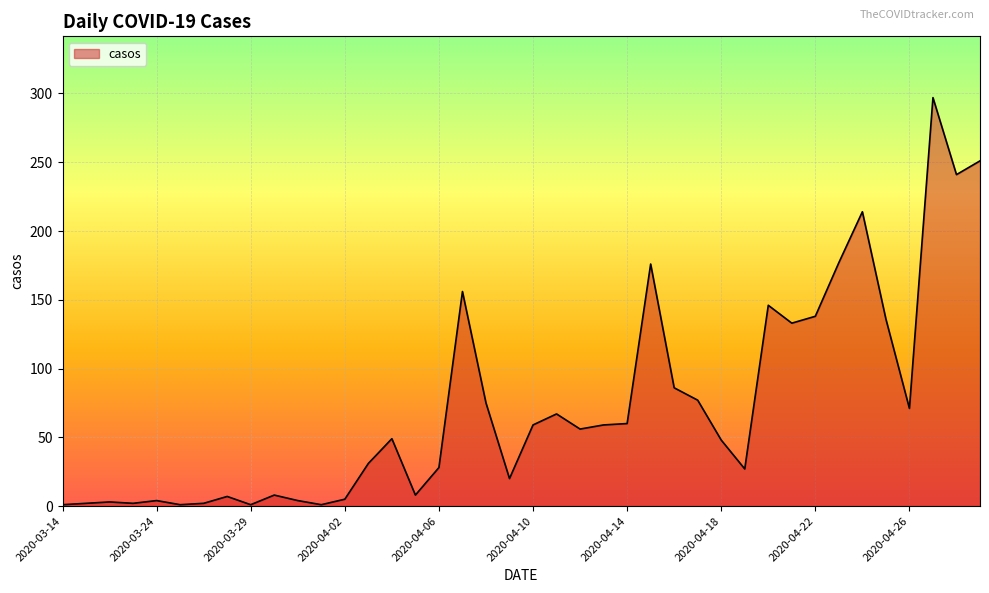

What is the maximum value shown in the chart?

297